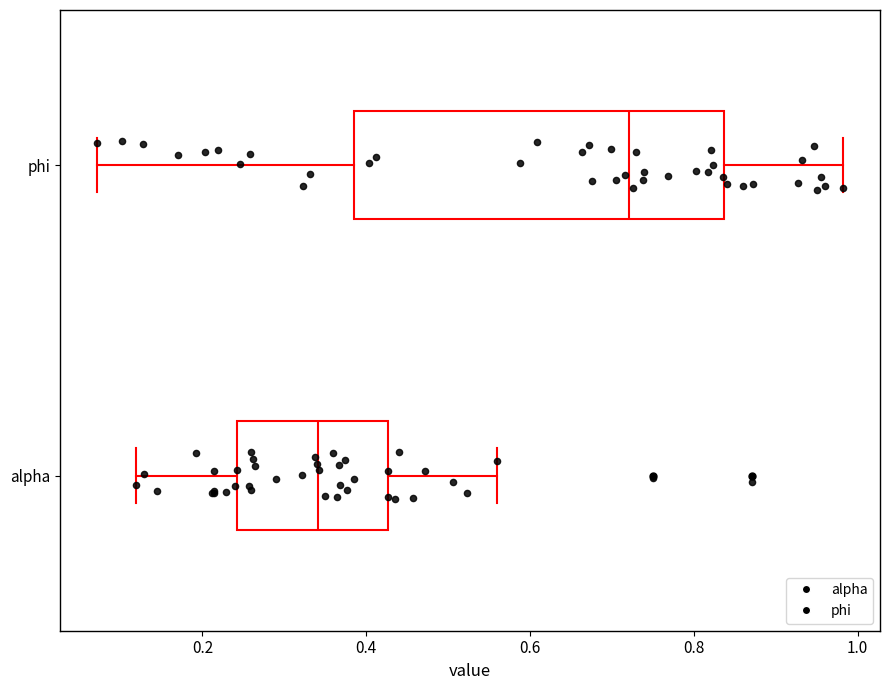

Reading bottom to top, transcribe this box plot: for each box, give where its median line is, the range the box spans, and where its two whiskers end, as read against the x-axis. The values are not printed on the chart, so give them approximately, as read against the axis.

alpha: median 0.34, box 0.24 to 0.42, whiskers 0.12 to 0.56
phi: median 0.72, box 0.38 to 0.84, whiskers 0.08 to 0.98